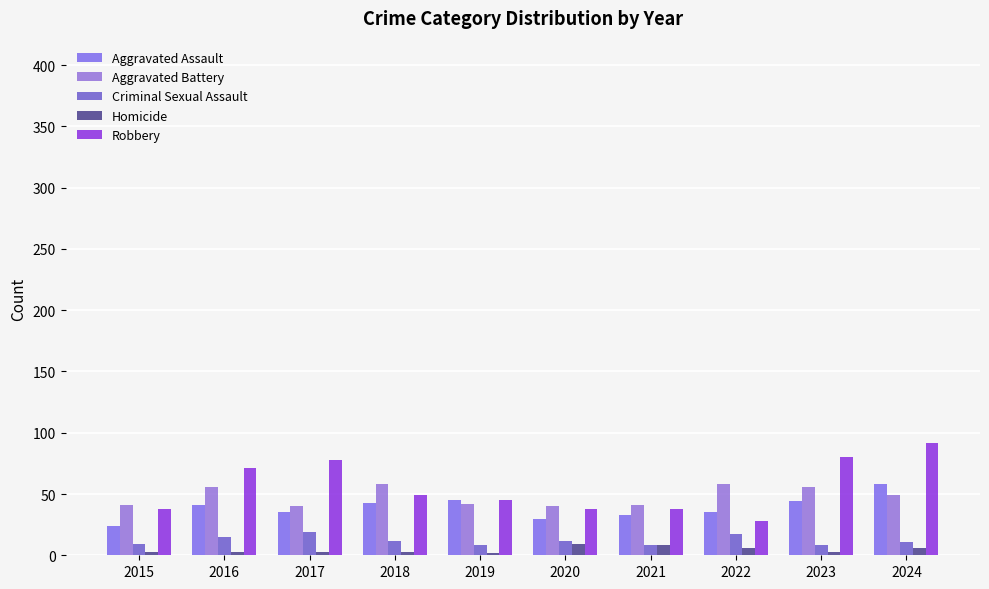

How many bars are there in each group?

5